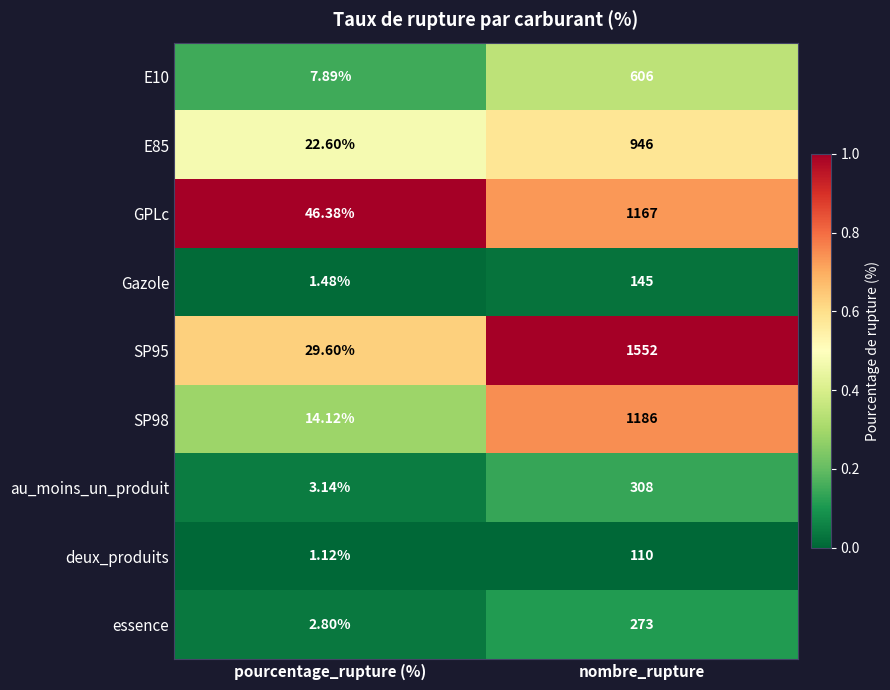

List the labels in order of Gazole value, smallest first.

pourcentage_rupture (%), nombre_rupture